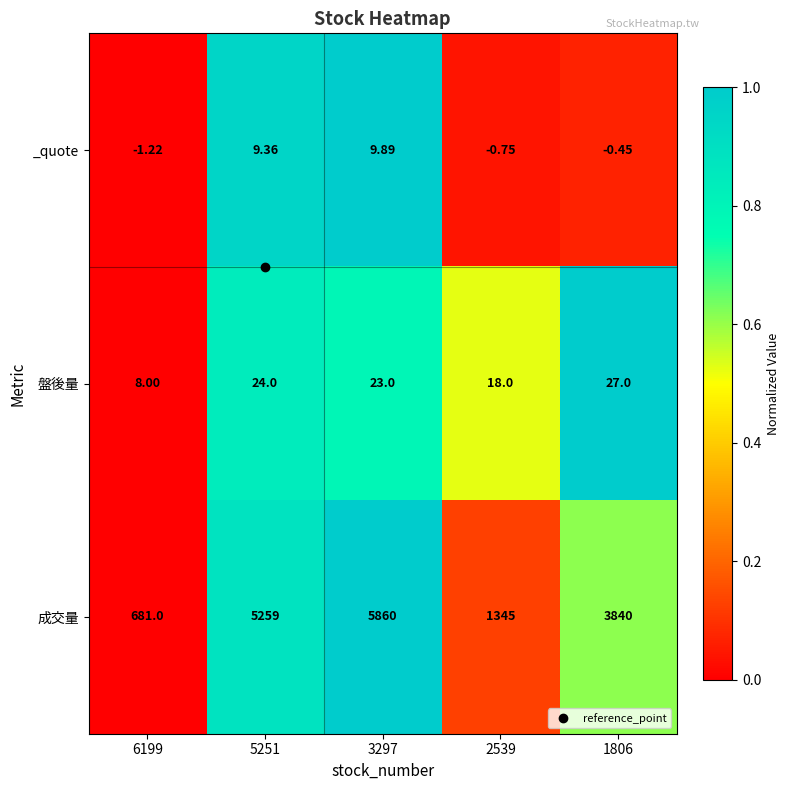

Which series has the largest range (max minus min)?

成交量